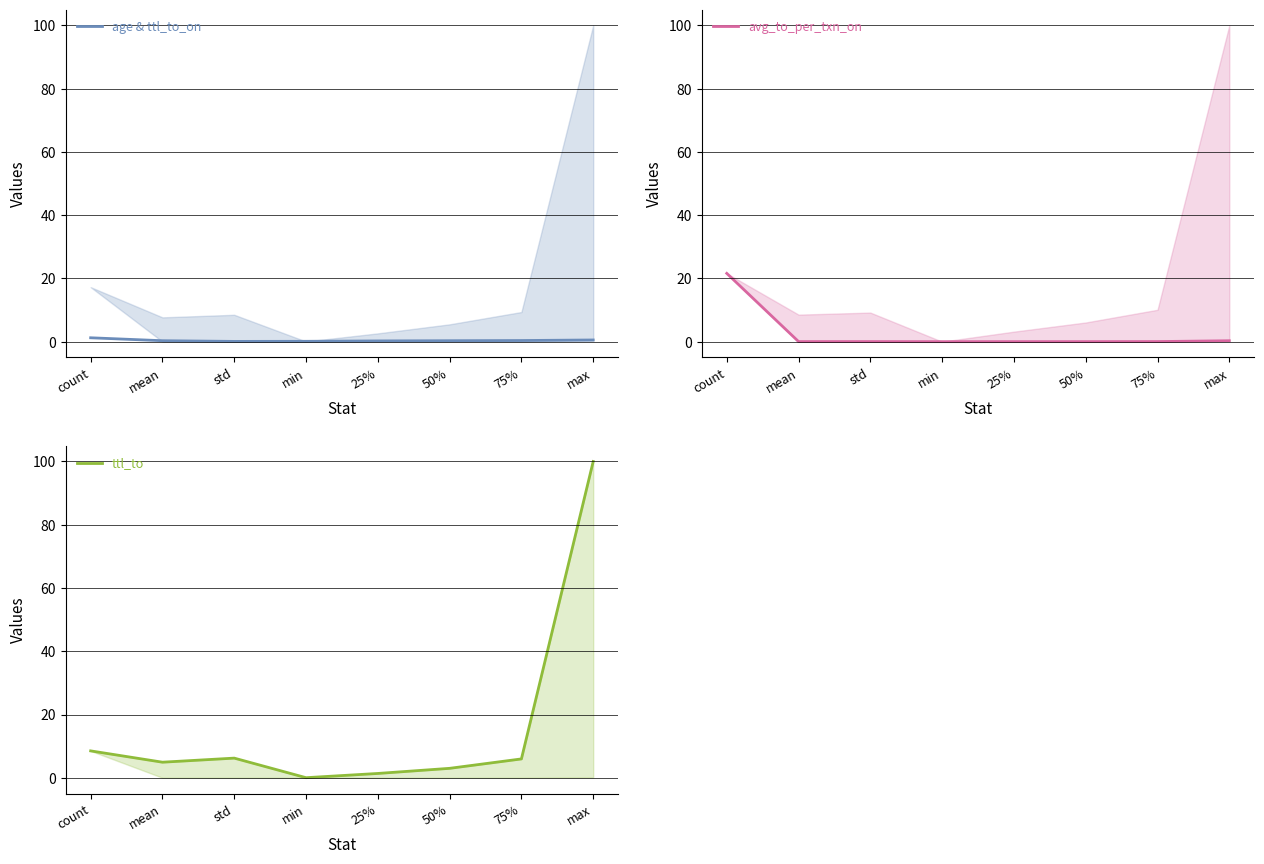

The avg_to_per_txn_on series shows 0.0 at 75%. True or false?

False